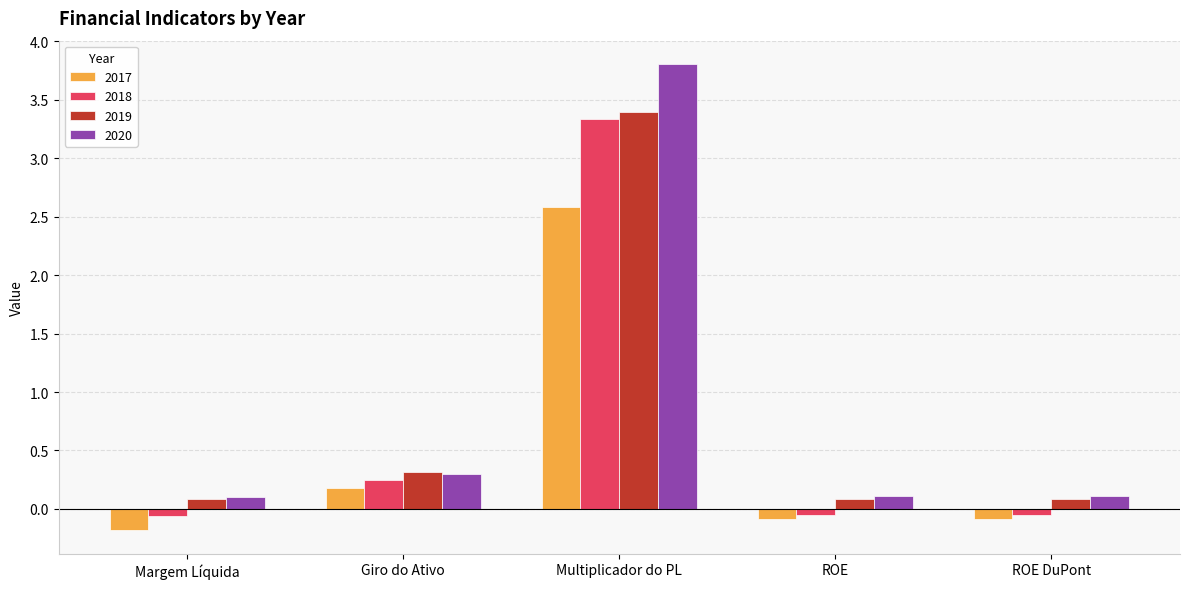

Which series has the widest spread of values?

2020